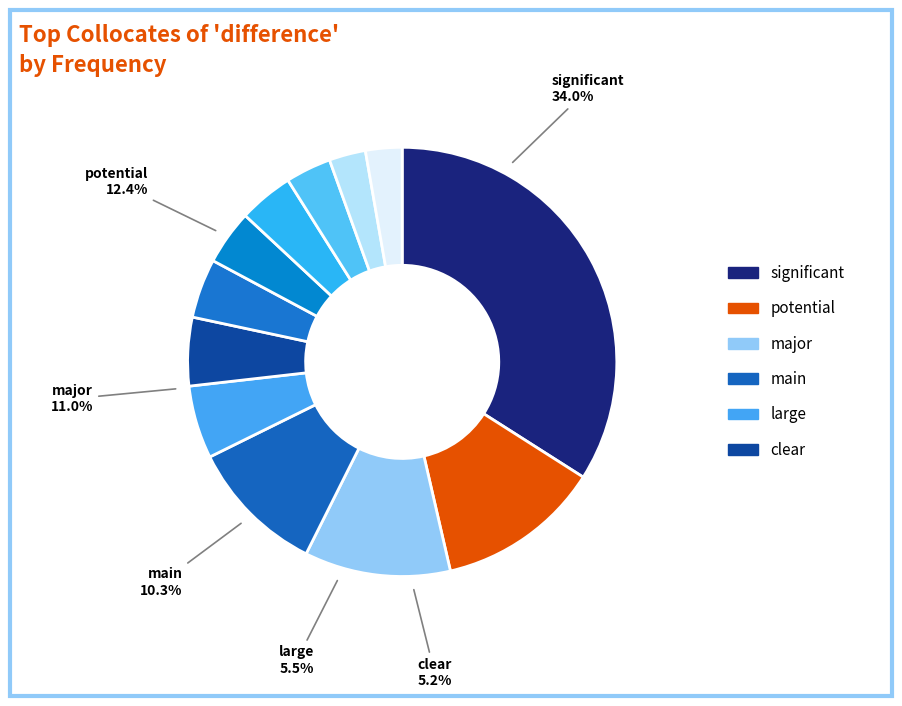

The major slice represents 11% of the pie. True or false?

True